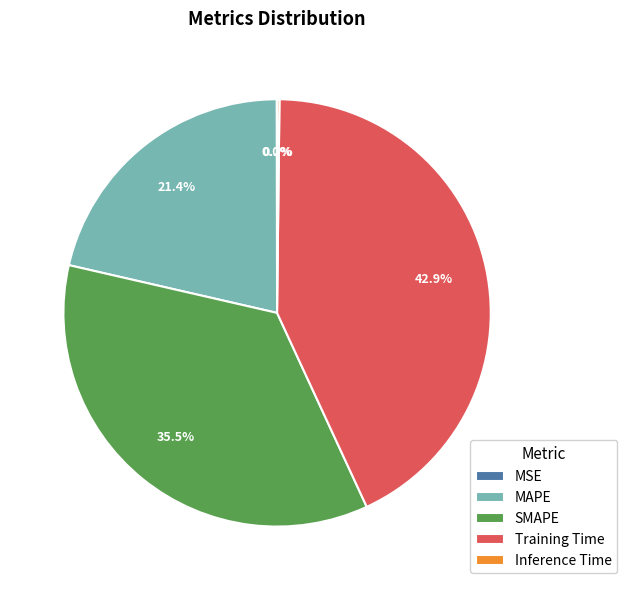

What percentage do SMAPE and MAPE together represent?

56.9%